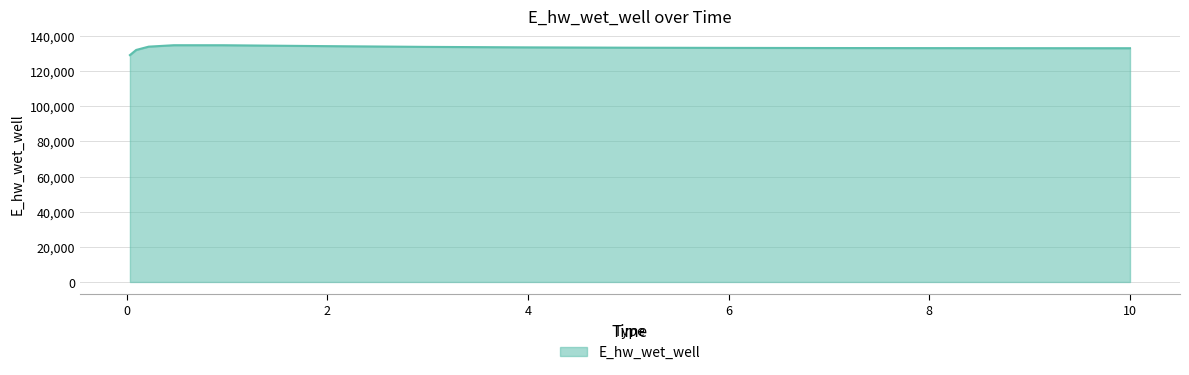

What is the difference between the maximum and minimum values?

5621.3